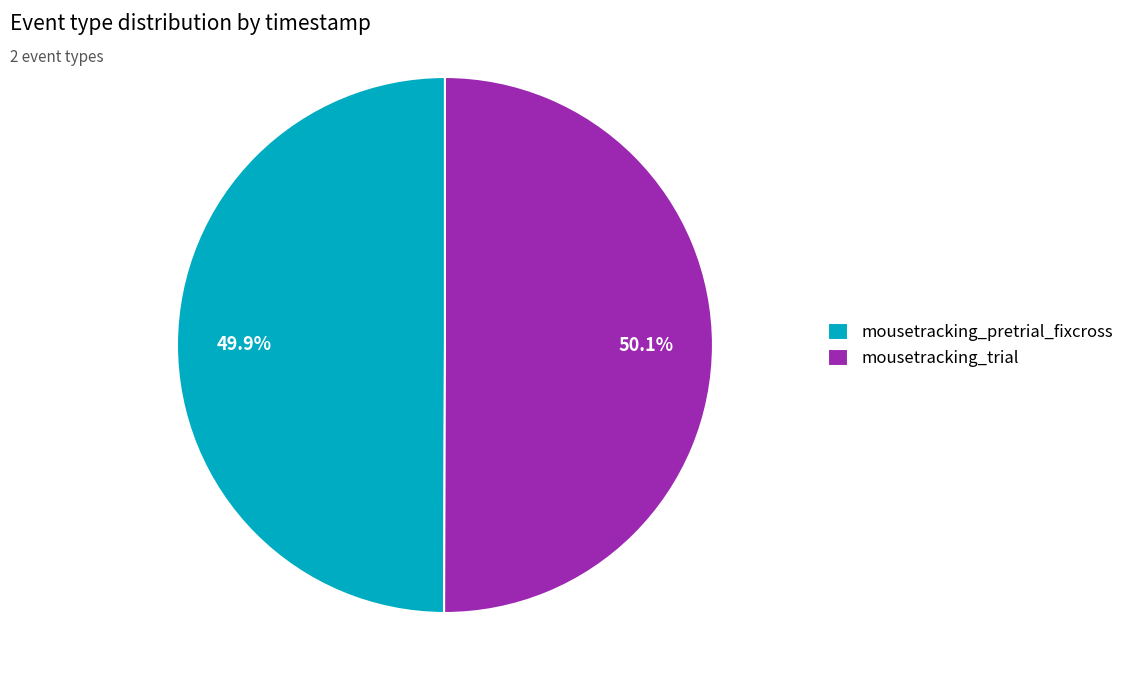

To the nearest percent, what percentage of the pie is mousetracking_trial?

50%